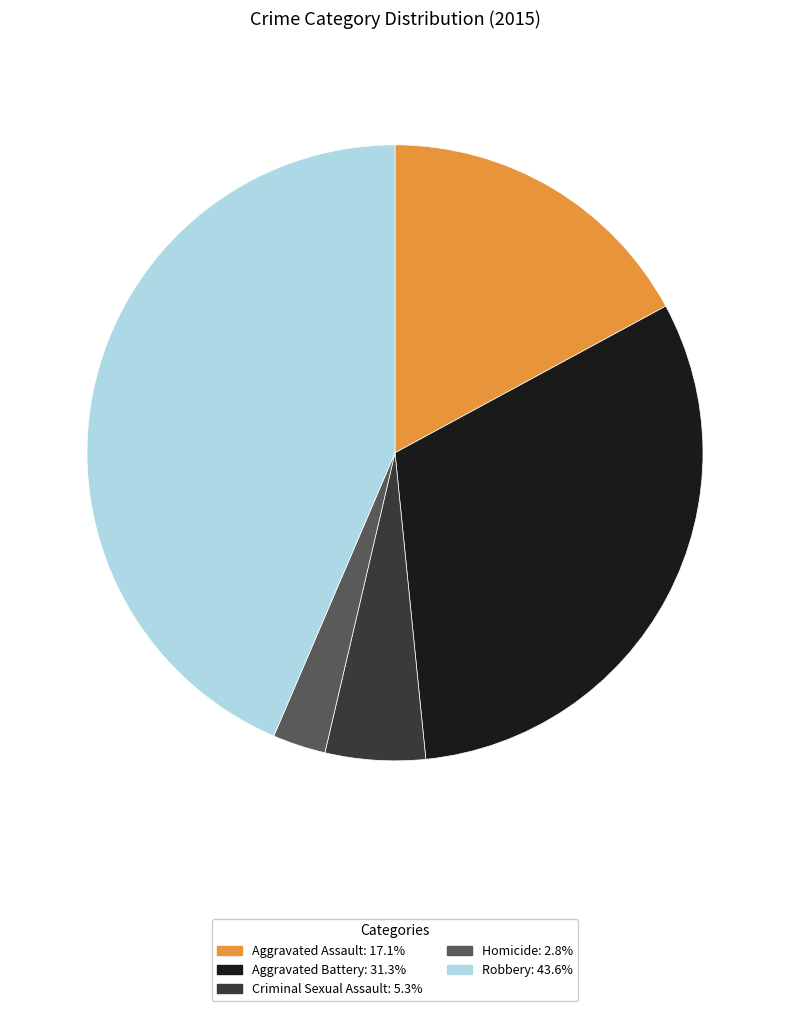

Which category has the biggest portion of the pie?

Robbery